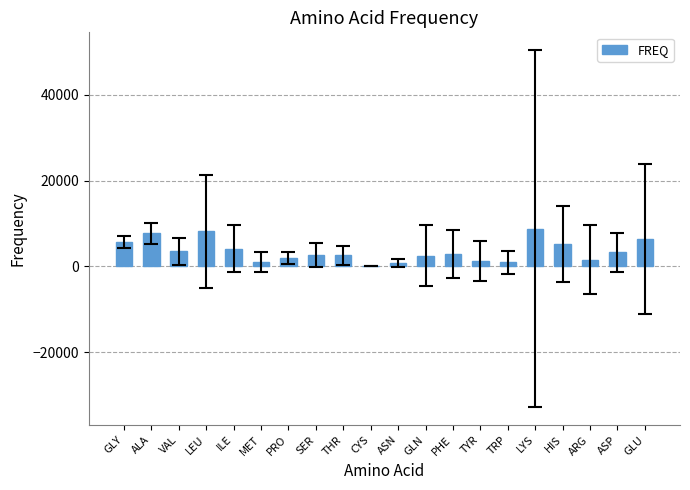

What is the sum of all values?

71415